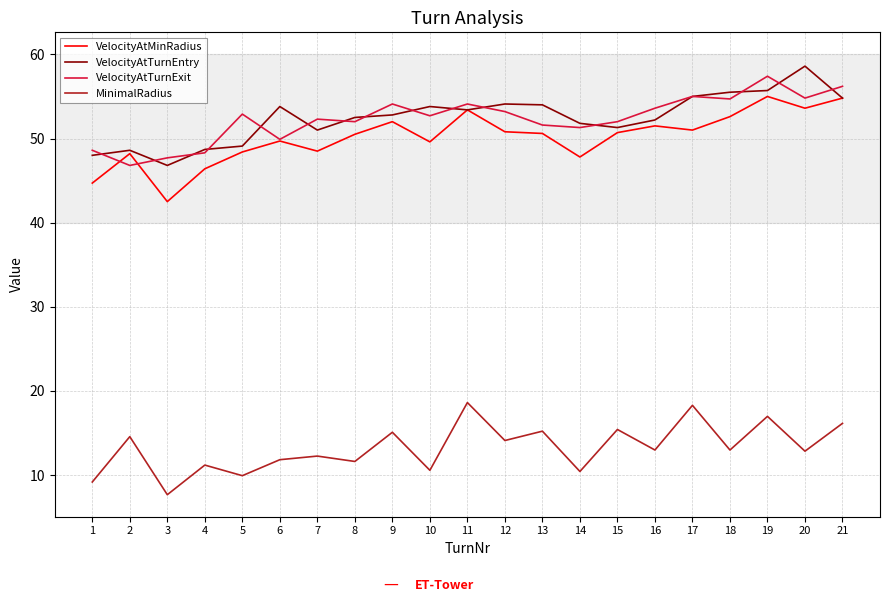

Does the chart display data point markers on the line(s)?

No